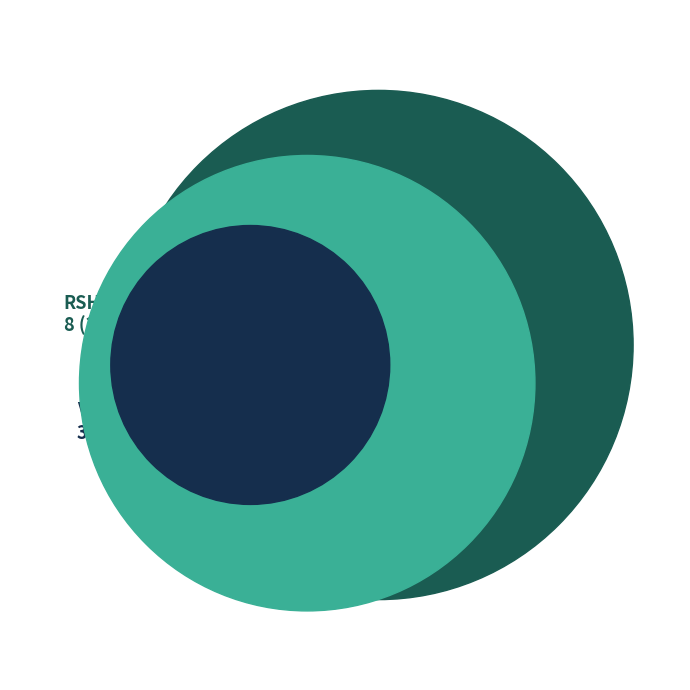

To the nearest percent, what is the average slice percentage?

33%